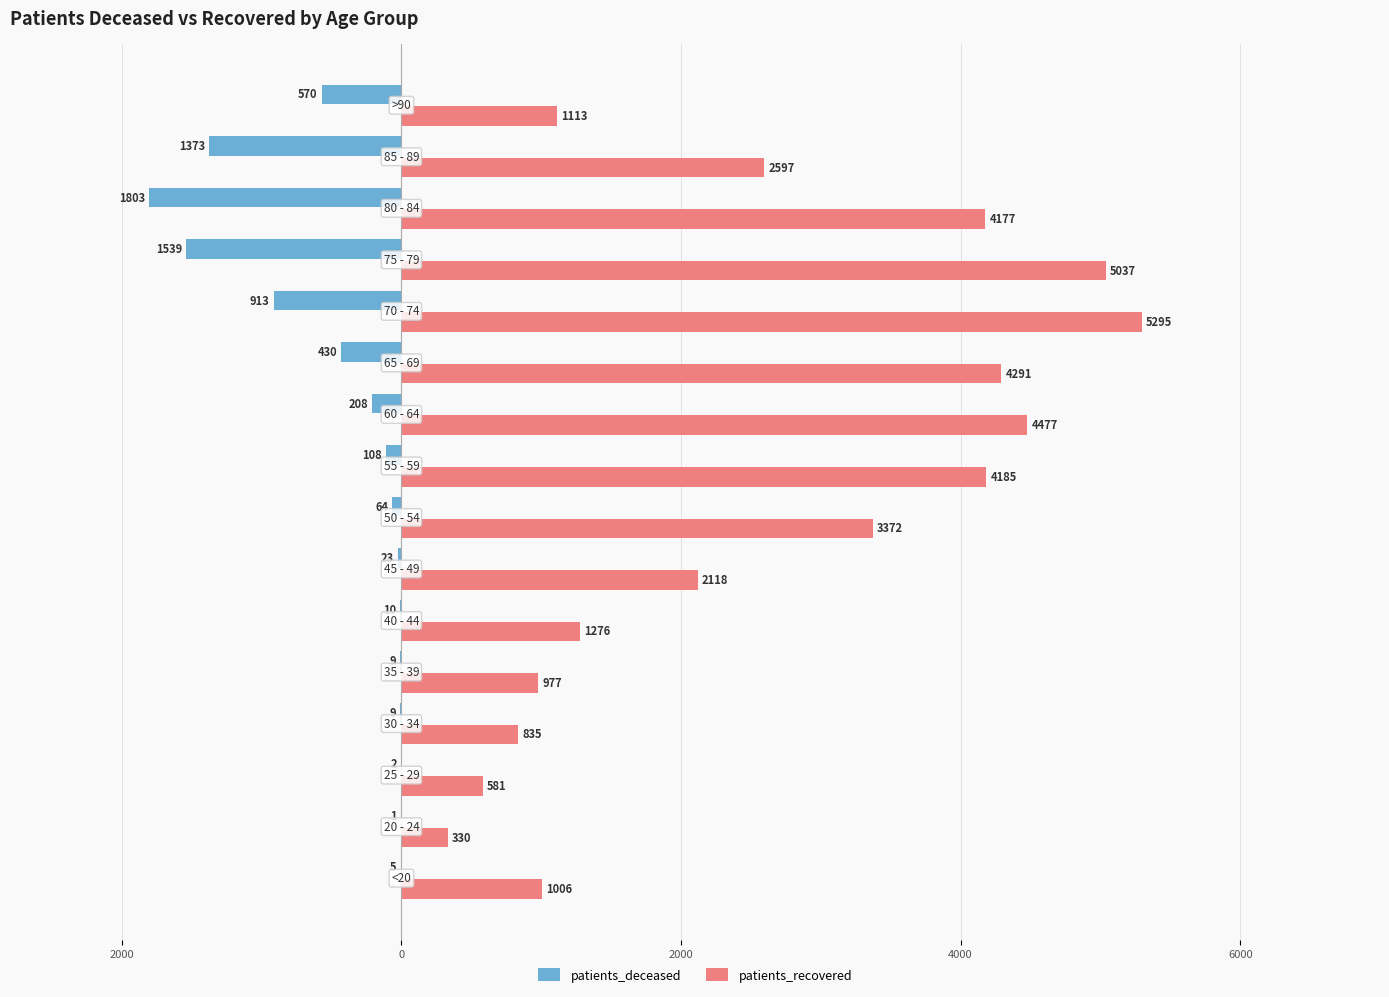

What is the difference between the maximum and minimum values in the patients_deceased series?

1802